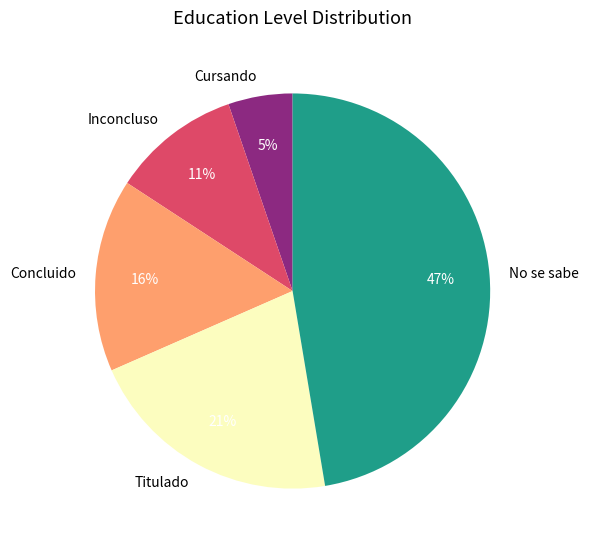

Is No se sabe the majority of the pie?

No